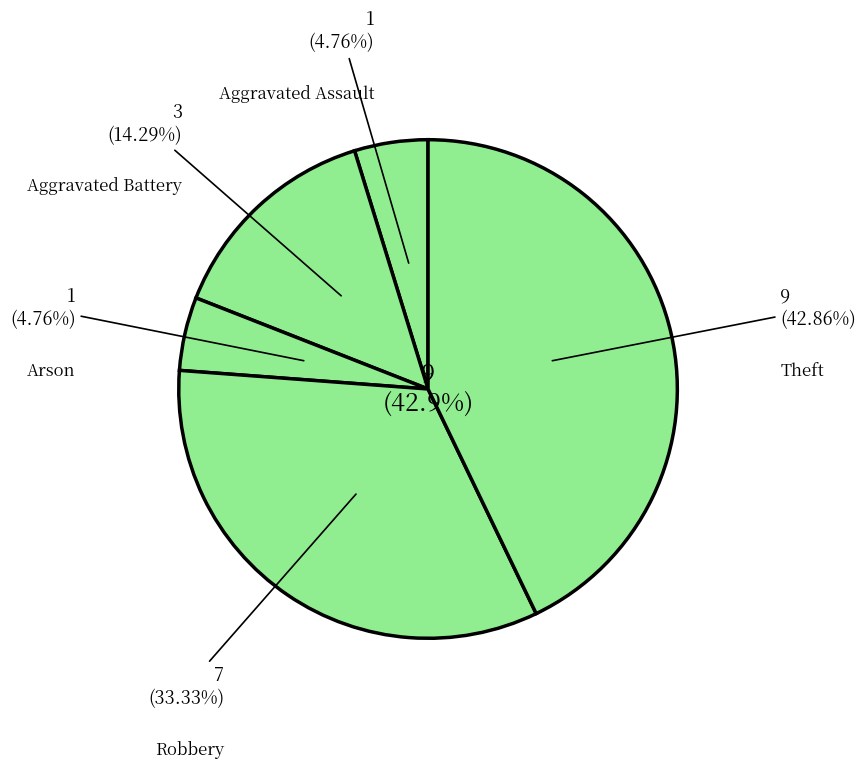

To the nearest percent, what is the average slice percentage?

20%